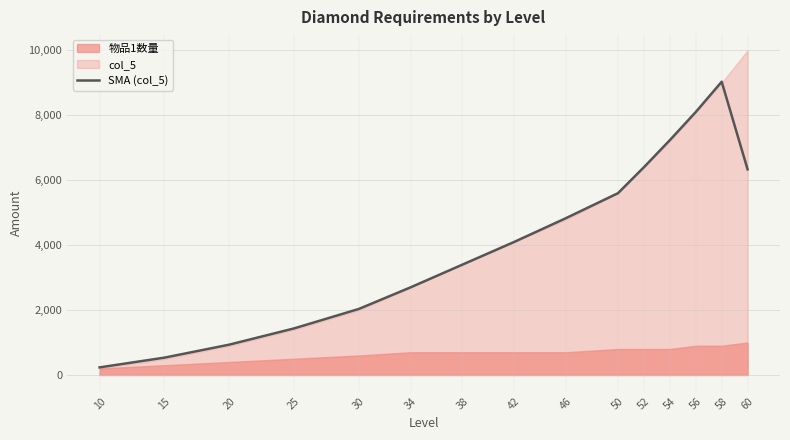

At which label is the value closest to 4633?

46